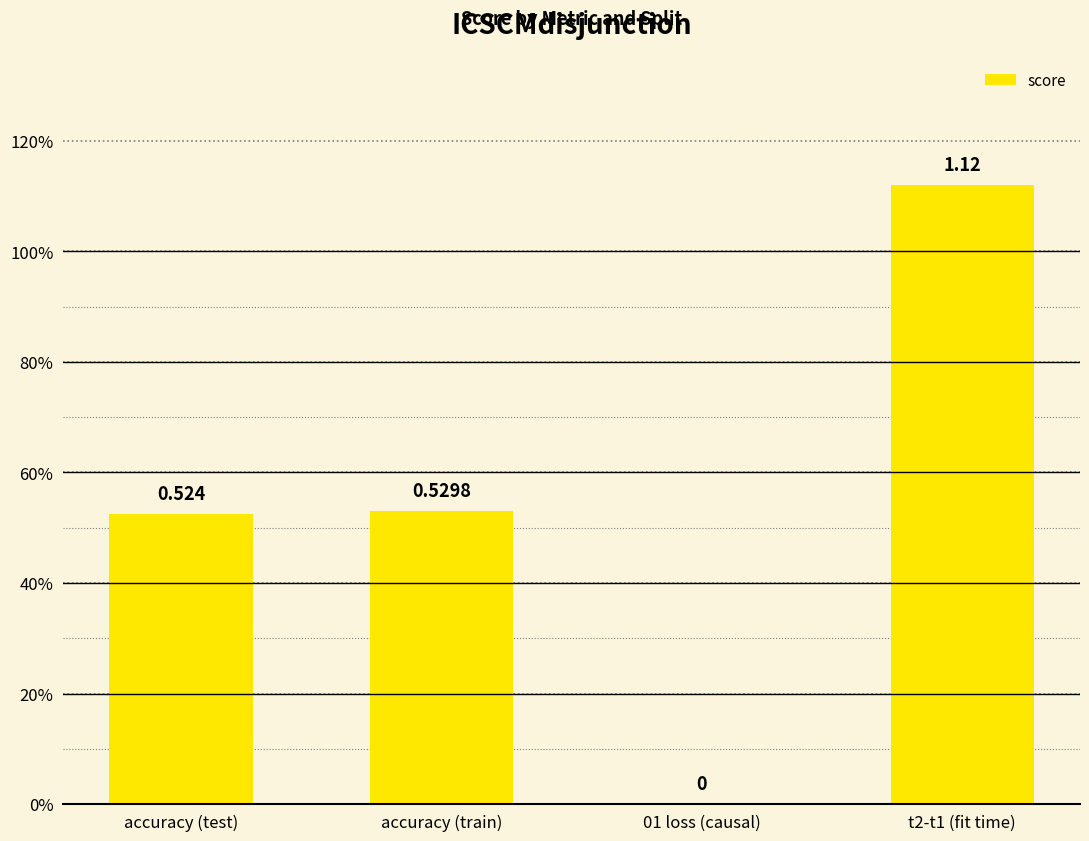

Reading left to right, extract all data points from this chart.

accuracy (test)=0.5	accuracy (train)=0.5	01 loss (causal)=0.0	t2-t1 (fit time)=1.1